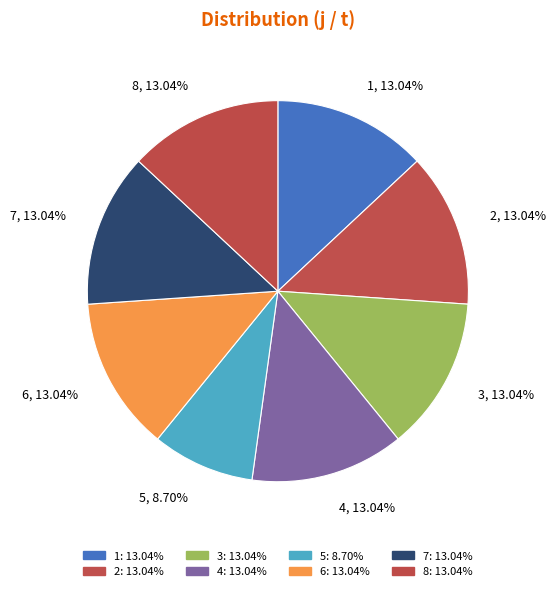

To the nearest percent, what portion does 1 represent?

13%